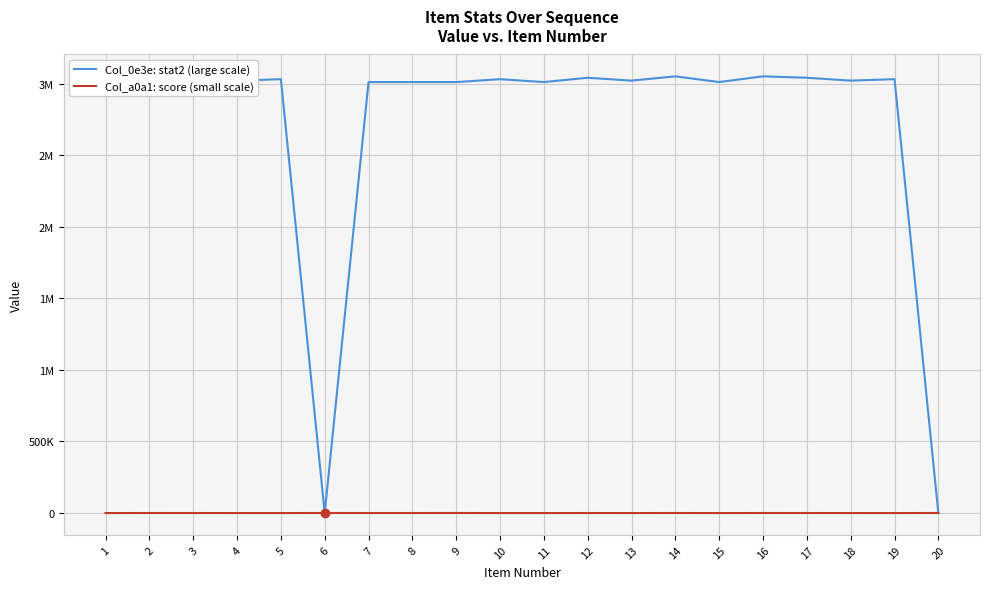

At which label is Col_a0a1: score (small scale) closest to 303?

8